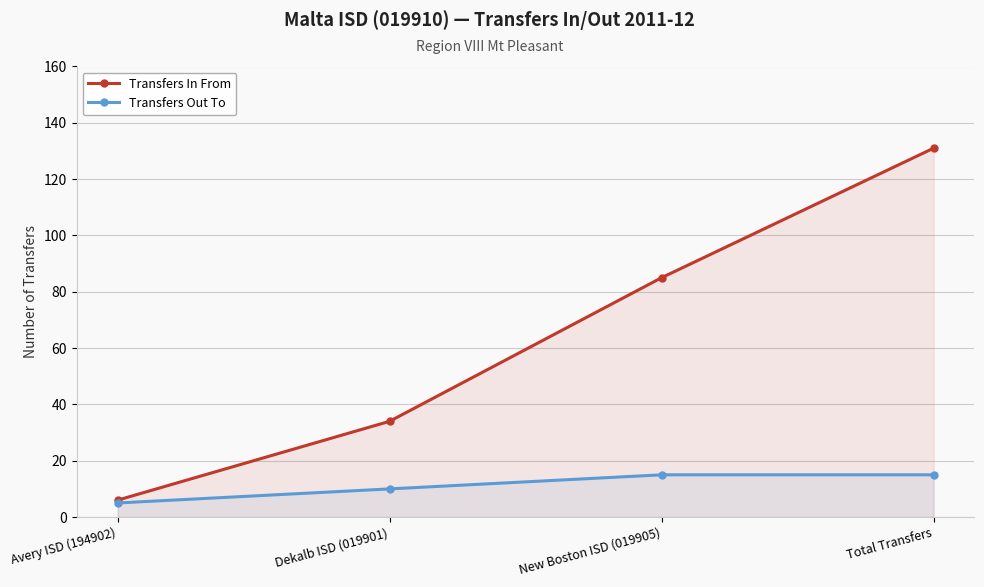

List the labels in order of Transfers Out To value, smallest first.

Avery ISD (194902), Dekalb ISD (019901), New Boston ISD (019905), Total Transfers